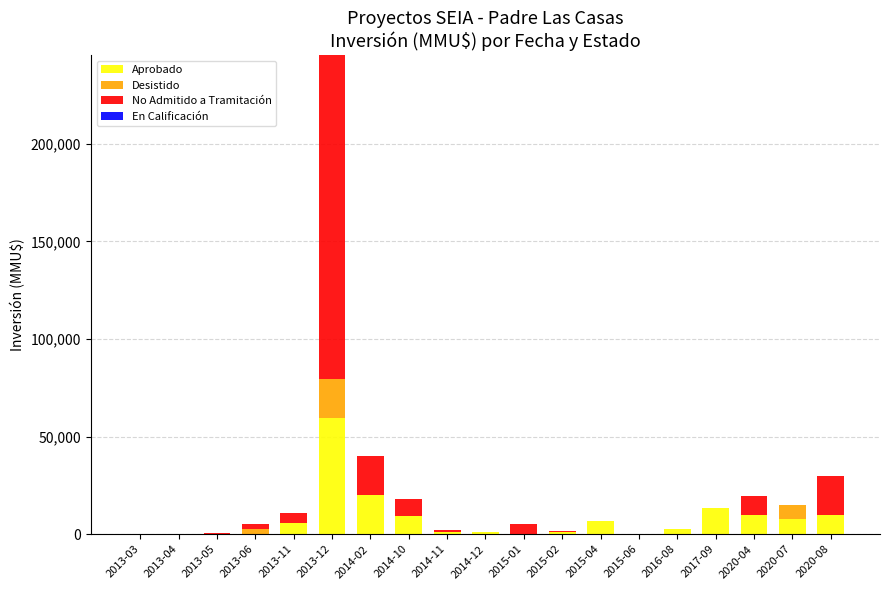

Does the chart contain stacked bars?

Yes